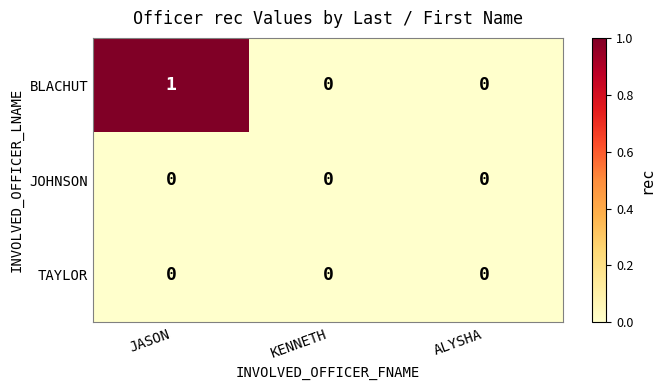

Which series has the largest total across all categories?

BLACHUT